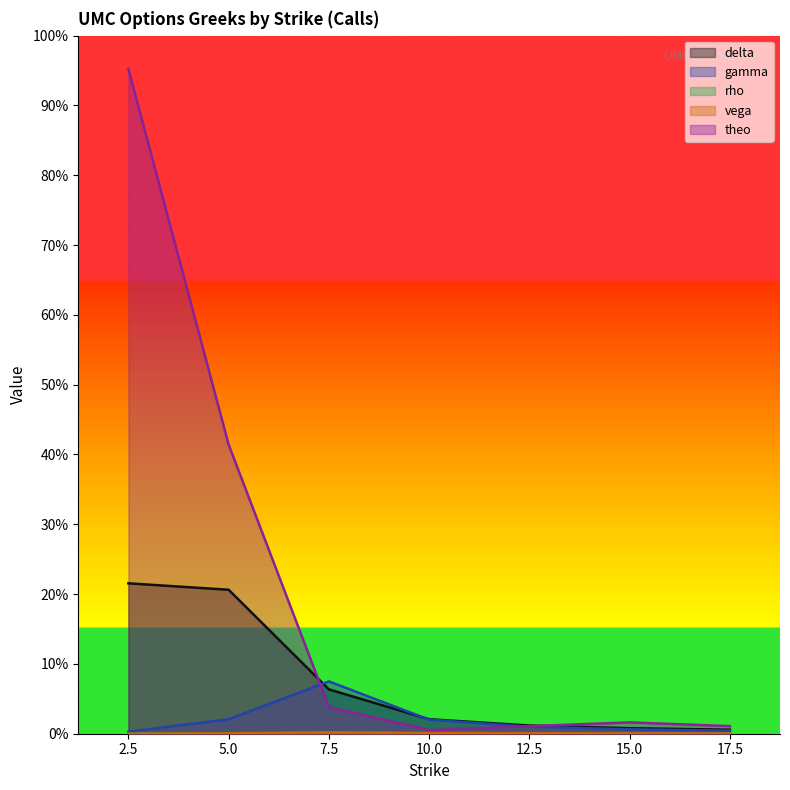

Rank the series at 15.0 from highest to lowest value.

theo, delta, gamma, vega, rho